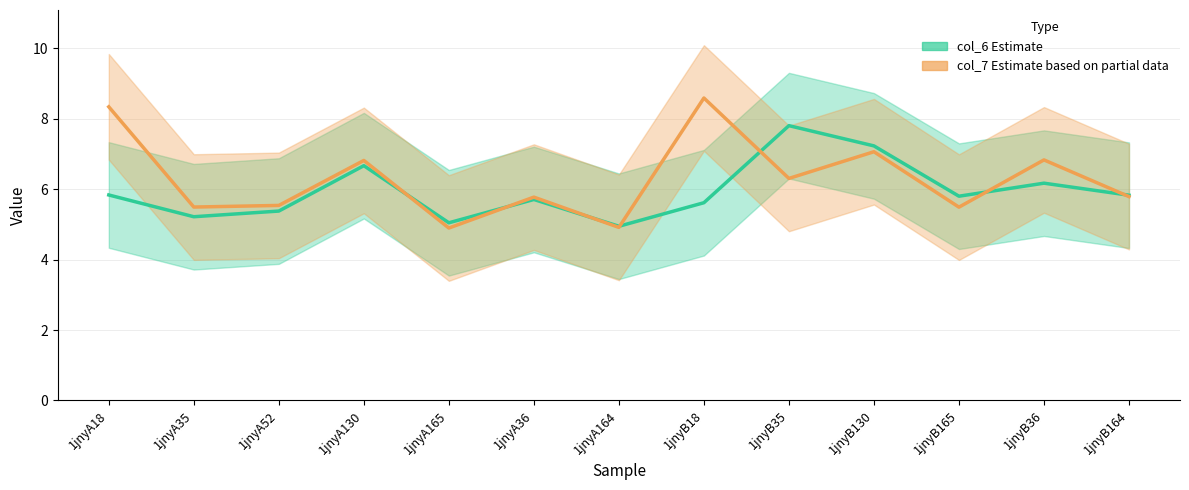

Between which two adjacent categories do col_7 (Estimate based on partial data) and col_6 (Estimate) first intersect?

1jnyA130 and 1jnyA165